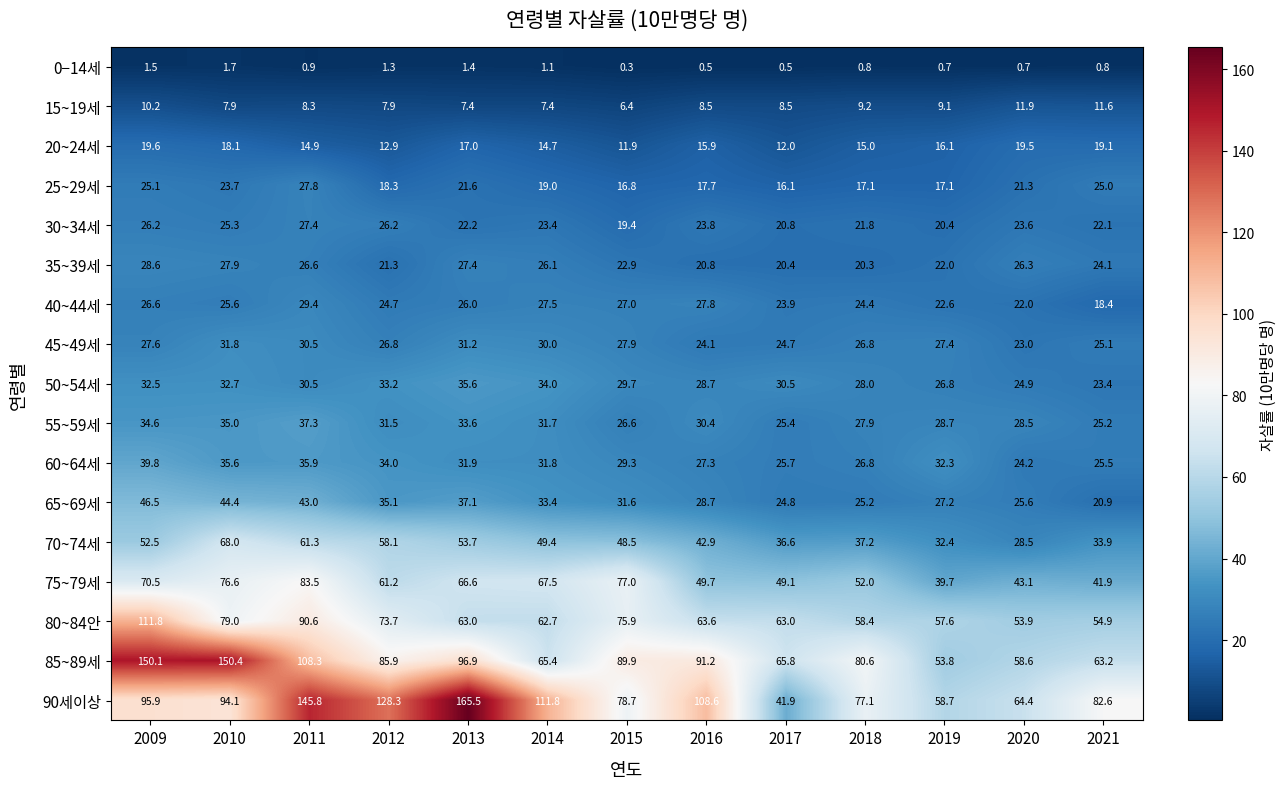

What is the total value across all series at 2015?

619.8